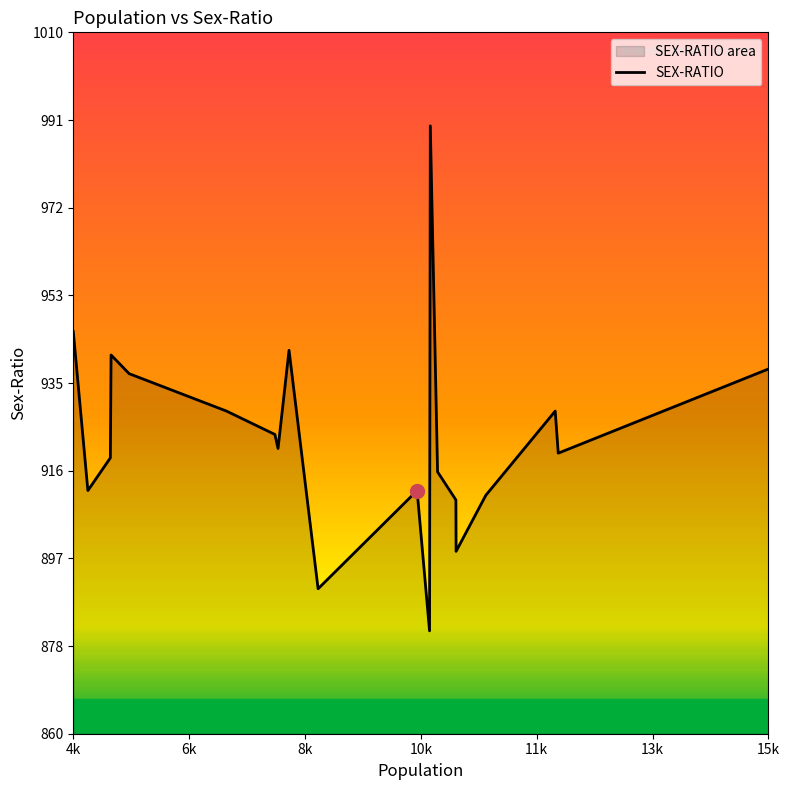

What is the smallest value displayed?

882